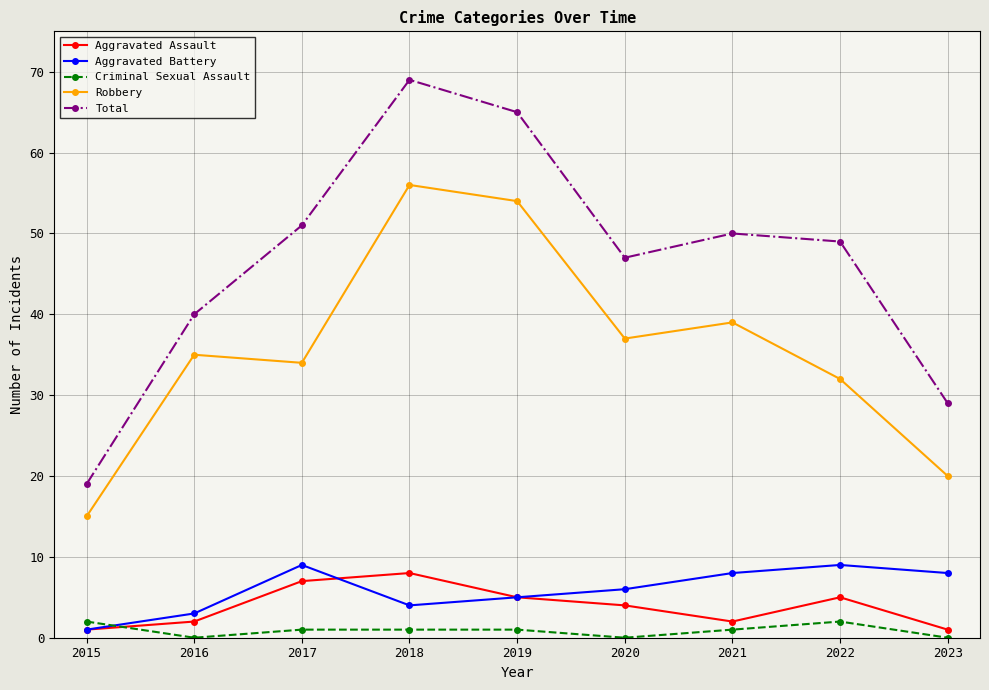

Reading left to right, extract all data points from this chart.

Aggravated Assault: 1	2	7	8	5	4	2	5	1
Aggravated Battery: 1	3	9	4	5	6	8	9	8
Criminal Sexual Assault: 2	0	1	1	1	0	1	2	0
Robbery: 15	35	34	56	54	37	39	32	20
Total: 19	40	51	69	65	47	50	49	29